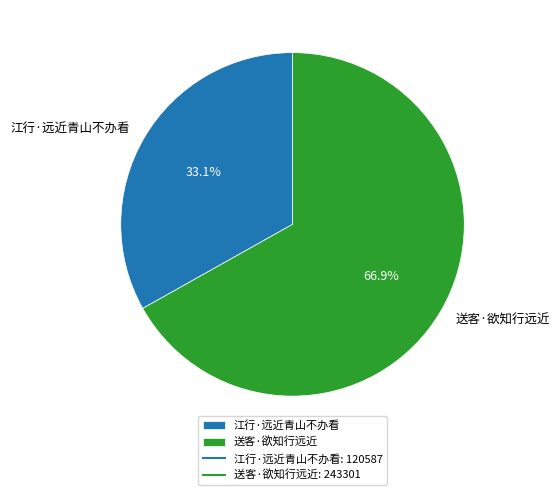

What percentage is the 送客·欲知行远近 slice, to the nearest percent?

67%